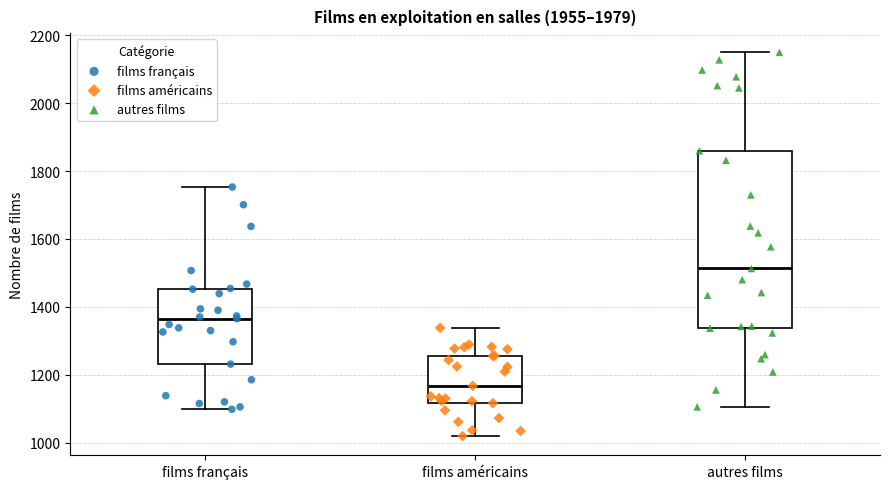

Which box is the tallest, from its lower edge to its upper edge?

autres films